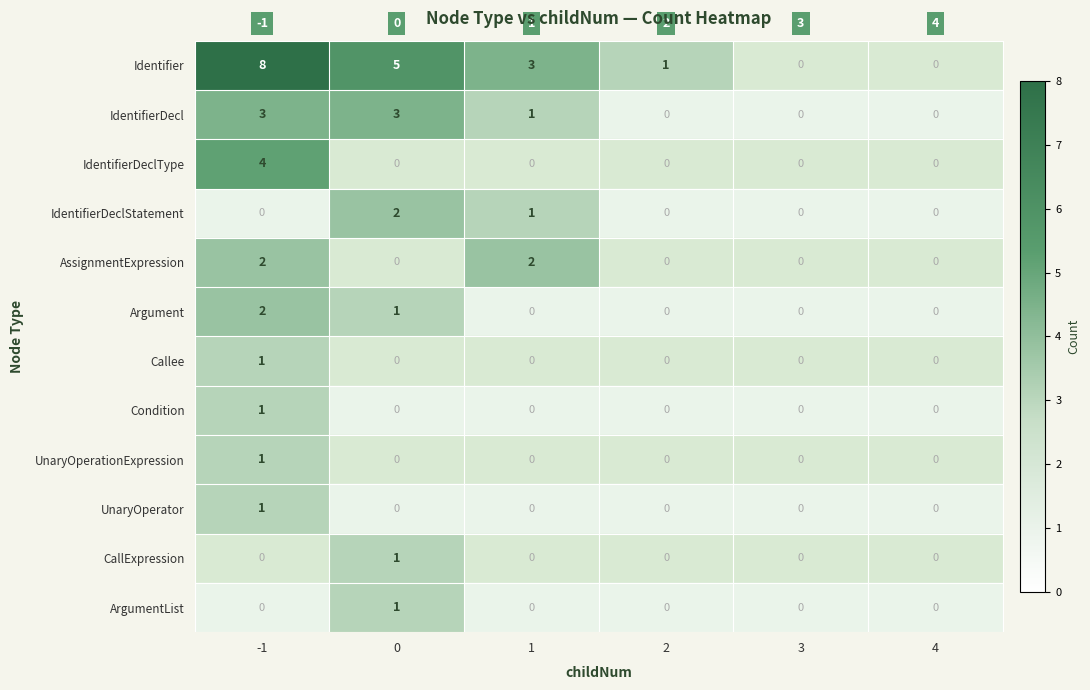

Between 1 and 3, which series saw the biggest shift?

Identifier